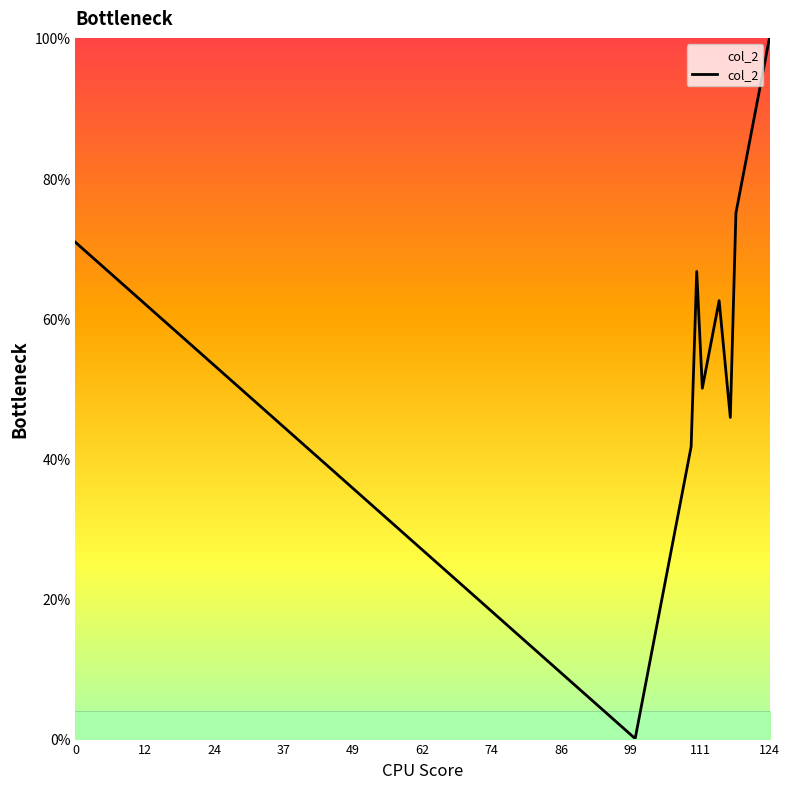

What is the maximum value shown in the chart?

100.0